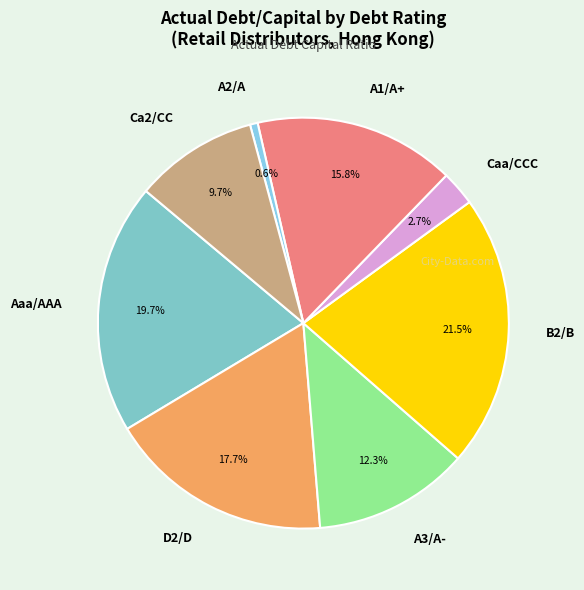

To the nearest percent, what is the difference between the largest and smallest slice percentages?

21%